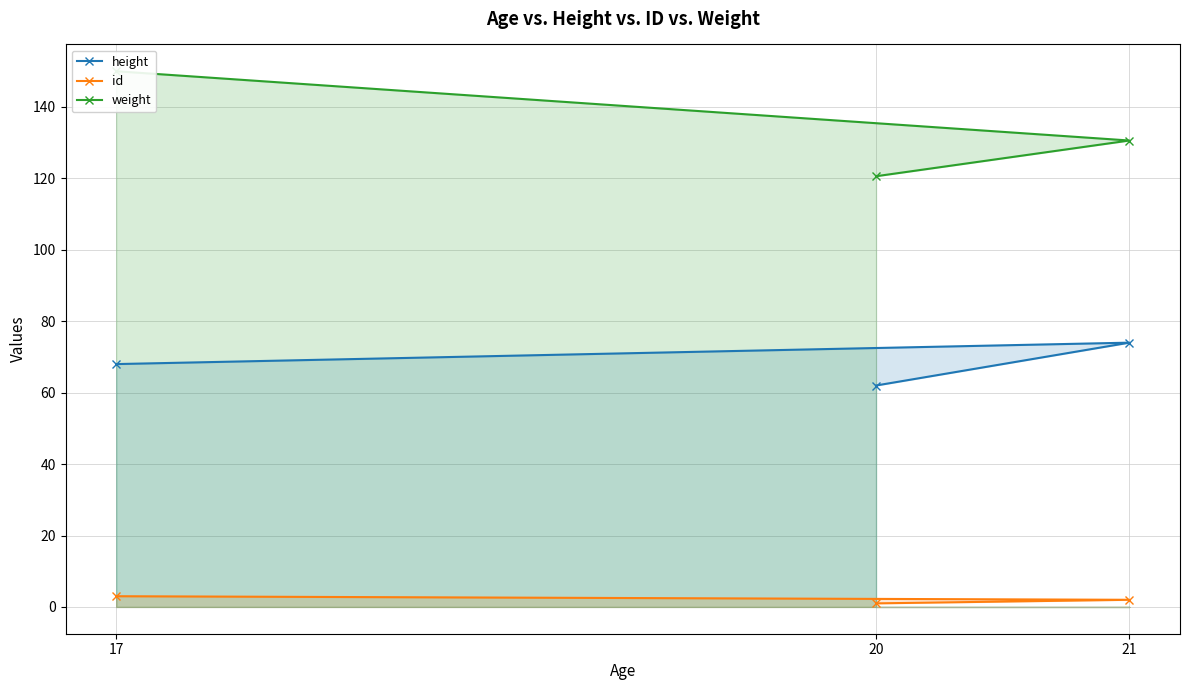

True or false: id has a value of 4.4 at 17.

False